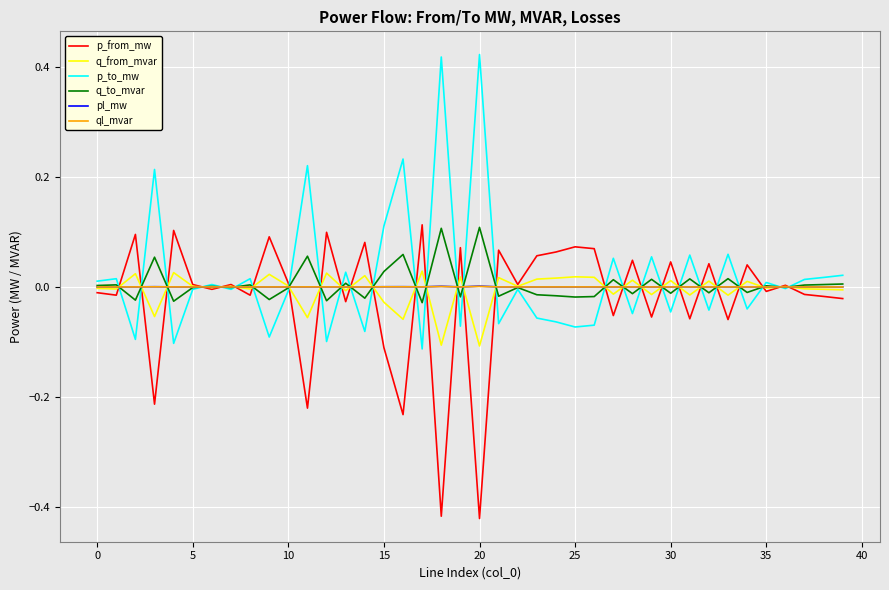

True or false: p_from_mw has more than 1 interior local peaks.

True